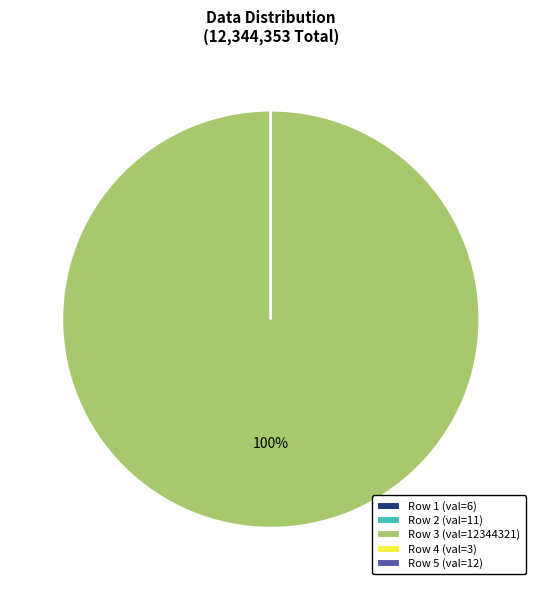

What is the largest slice in the pie chart?

Row 3 (val=12344321)